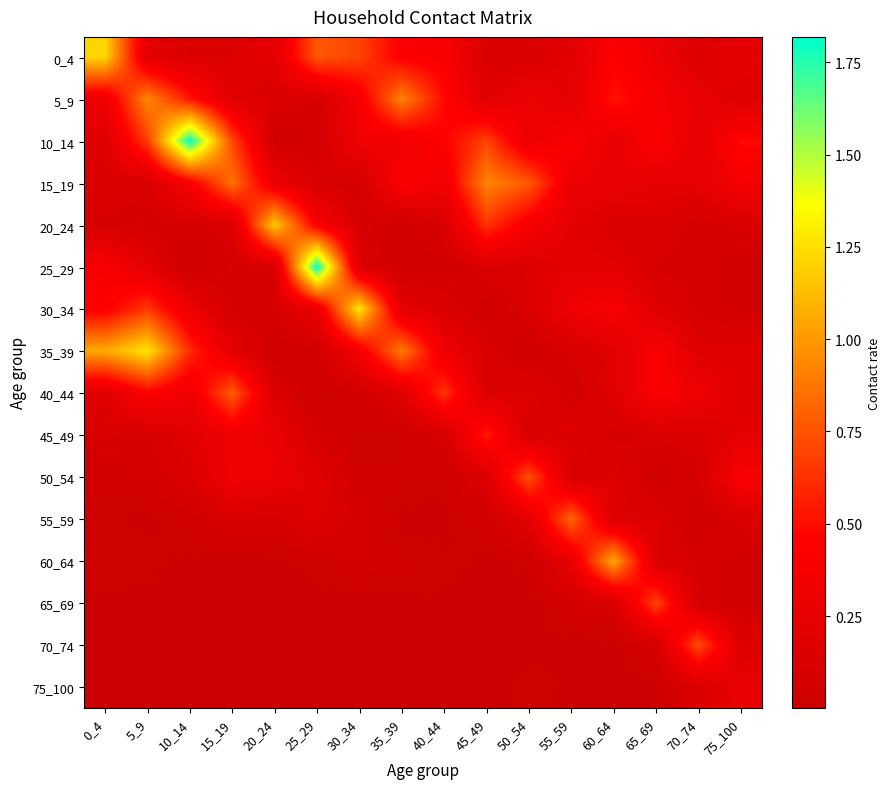

Reading left to right, list all the values displayed in this chart.

0_4: 0_4=1.2	5_9=0.2	10_14=0.1	15_19=0.2	20_24=0.2	25_29=0.8	30_34=0.7	35_39=0.4	40_44=0.4	45_49=0.1	50_54=0.1	55_59=0.2	60_64=0.4	65_69=0.3	70_74=0.2	75_100=0.2
5_9: 0_4=0.3	5_9=0.9	10_14=0.5	15_19=0.2	20_24=0.1	25_29=0.1	30_34=0.4	35_39=0.9	40_44=0.5	45_49=0.2	50_54=0.3	55_59=0.2	60_64=0.5	65_69=0.4	70_74=0.3	75_100=0.2
10_14: 0_4=0.2	5_9=0.7	10_14=1.8	15_19=0.7	20_24=0.0	25_29=0.1	30_34=0.3	35_39=0.3	40_44=0.4	45_49=0.7	50_54=0.3	55_59=0.4	60_64=0.3	65_69=0.4	70_74=0.2	75_100=0.5
15_19: 0_4=0.1	5_9=0.1	10_14=0.4	15_19=0.9	20_24=0.3	25_29=0.1	30_34=0.1	35_39=0.4	40_44=0.3	45_49=0.9	50_54=0.8	55_59=0.3	60_64=0.3	65_69=0.2	70_74=0.2	75_100=0.4
20_24: 0_4=0.1	5_9=0.1	10_14=0.1	15_19=0.1	20_24=1.2	25_29=0.4	30_34=0.1	35_39=0.0	40_44=0.1	45_49=0.6	50_54=0.4	55_59=0.2	60_64=0.1	65_69=0.2	70_74=0.1	75_100=0.1
25_29: 0_4=0.4	5_9=0.2	10_14=0.0	15_19=0.1	20_24=0.1	25_29=1.8	30_34=0.2	35_39=0.0	40_44=0.0	45_49=0.1	50_54=0.1	55_59=0.2	60_64=0.2	65_69=0.1	70_74=0.1	75_100=0.0
30_34: 0_4=0.4	5_9=0.7	10_14=0.3	15_19=0.1	20_24=0.1	25_29=0.3	30_34=1.3	35_39=0.2	40_44=0.2	45_49=0.0	50_54=0.1	55_59=0.3	60_64=0.4	65_69=0.2	70_74=0.1	75_100=0.1
35_39: 0_4=1.1	5_9=1.3	10_14=0.6	15_19=0.2	20_24=0.0	25_29=0.1	30_34=0.4	35_39=0.9	40_44=0.3	45_49=0.1	50_54=0.0	55_59=0.1	60_64=0.2	65_69=0.4	70_74=0.2	75_100=0.2
40_44: 0_4=0.2	5_9=0.4	10_14=0.3	15_19=0.8	20_24=0.1	25_29=0.0	30_34=0.1	35_39=0.2	40_44=0.6	45_49=0.1	50_54=0.2	55_59=0.1	60_64=0.2	65_69=0.4	70_74=0.3	75_100=0.2
45_49: 0_4=0.1	5_9=0.1	10_14=0.2	15_19=0.3	20_24=0.3	25_29=0.1	30_34=0.0	35_39=0.0	40_44=0.1	45_49=0.6	50_54=0.1	55_59=0.2	60_64=0.1	65_69=0.1	70_74=0.1	75_100=0.2
50_54: 0_4=0.1	5_9=0.1	10_14=0.1	15_19=0.3	20_24=0.3	25_29=0.2	30_34=0.0	35_39=0.0	40_44=0.0	45_49=0.2	50_54=0.7	55_59=0.1	60_64=0.2	65_69=0.0	70_74=0.1	75_100=0.4
55_59: 0_4=0.0	5_9=0.0	10_14=0.0	15_19=0.1	20_24=0.1	25_29=0.2	30_34=0.1	35_39=0.0	40_44=0.0	45_49=0.1	50_54=0.2	55_59=0.8	60_64=0.2	65_69=0.2	70_74=0.0	75_100=0.1
60_64: 0_4=0.0	5_9=0.0	10_14=0.0	15_19=0.0	20_24=0.0	25_29=0.0	30_34=0.1	35_39=0.0	40_44=0.0	45_49=0.0	50_54=0.0	55_59=0.3	60_64=1.1	65_69=0.2	70_74=0.1	75_100=0.0
65_69: 0_4=0.0	5_9=0.0	10_14=0.0	15_19=0.0	20_24=0.0	25_29=0.0	30_34=0.0	35_39=0.0	40_44=0.0	45_49=0.0	50_54=0.0	55_59=0.1	60_64=0.1	65_69=0.7	70_74=0.1	75_100=0.1
70_74: 0_4=0.0	5_9=0.0	10_14=0.0	15_19=0.0	20_24=0.0	25_29=0.0	30_34=0.0	35_39=0.0	40_44=0.0	45_49=0.0	50_54=0.0	55_59=0.0	60_64=0.0	65_69=0.1	70_74=0.7	75_100=0.2
75_100: 0_4=0.0	5_9=0.0	10_14=0.0	15_19=0.0	20_24=0.0	25_29=0.0	30_34=0.0	35_39=0.0	40_44=0.0	45_49=0.0	50_54=0.0	55_59=0.0	60_64=0.0	65_69=0.0	70_74=0.1	75_100=0.3